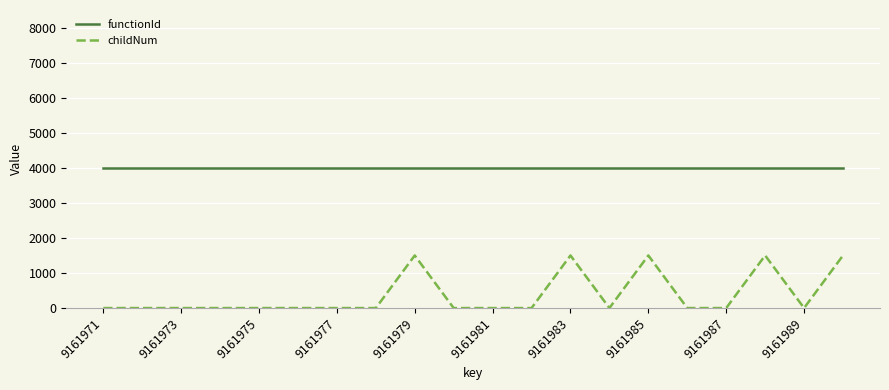

In childNum, how many points are higher than both neighbors (excluding endpoints)?

4